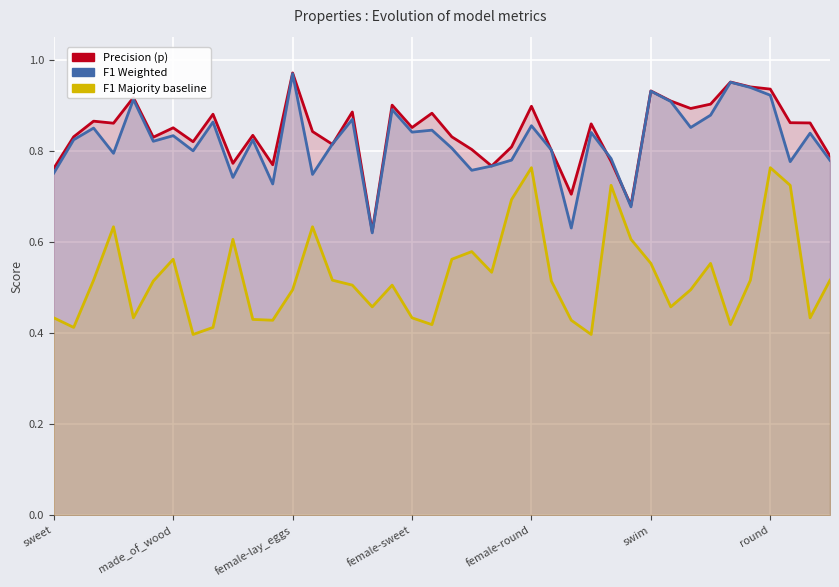

How many series are shown in this chart?

3